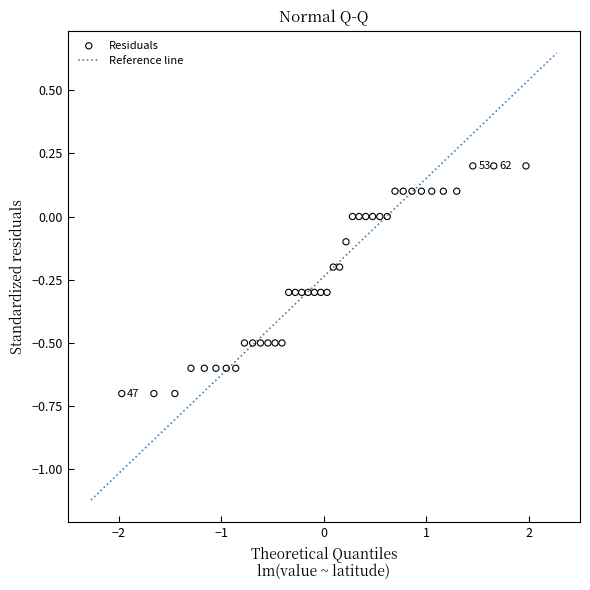

What is the range of X values (max minus min)?

3.9